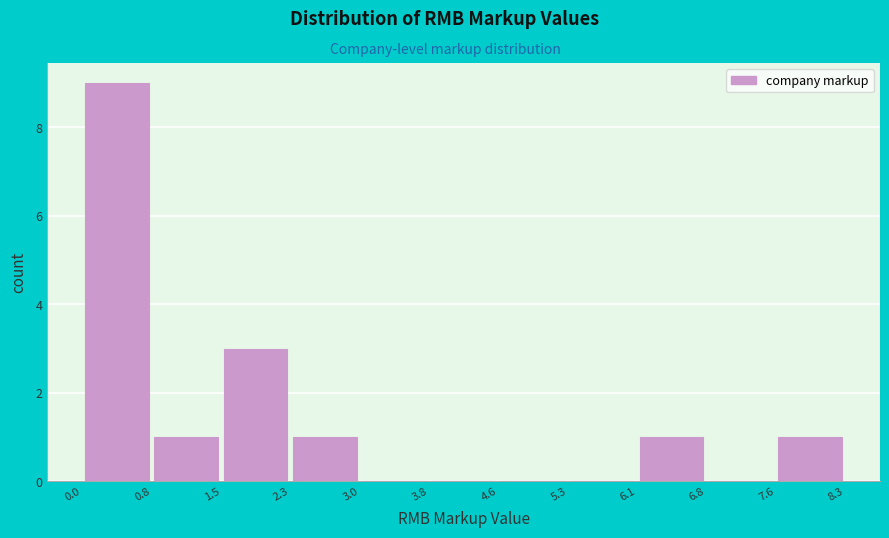

Reading left to right, list every bar in this chart as the range it spans on the x-axis followed by its height. The values are not printed on the chart, so give them approximately, as read against the axis.

0.0 to 0.8: 9
0.8 to 1.5: 1
1.5 to 2.3: 3
2.3 to 3.0: 1
3.0 to 3.8: 0
3.8 to 4.6: 0
4.6 to 5.3: 0
5.3 to 6.1: 0
6.1 to 6.8: 1
6.8 to 7.6: 0
7.6 to 8.3: 1